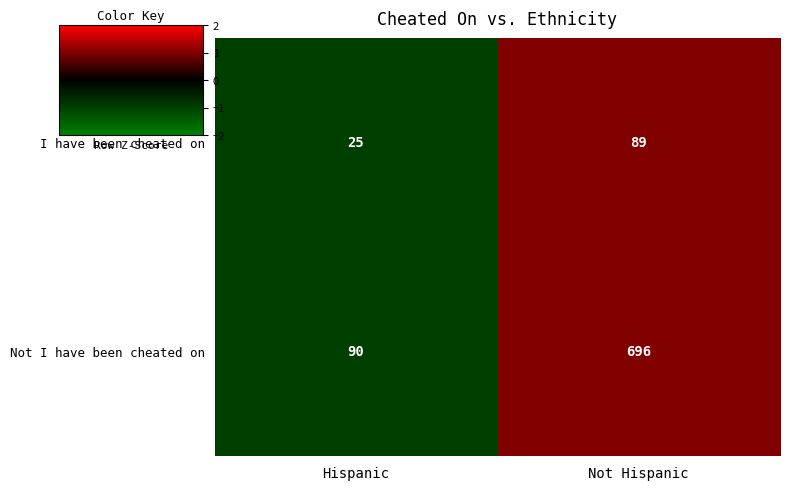

Which series has the largest total across all categories?

Not I have been cheated on